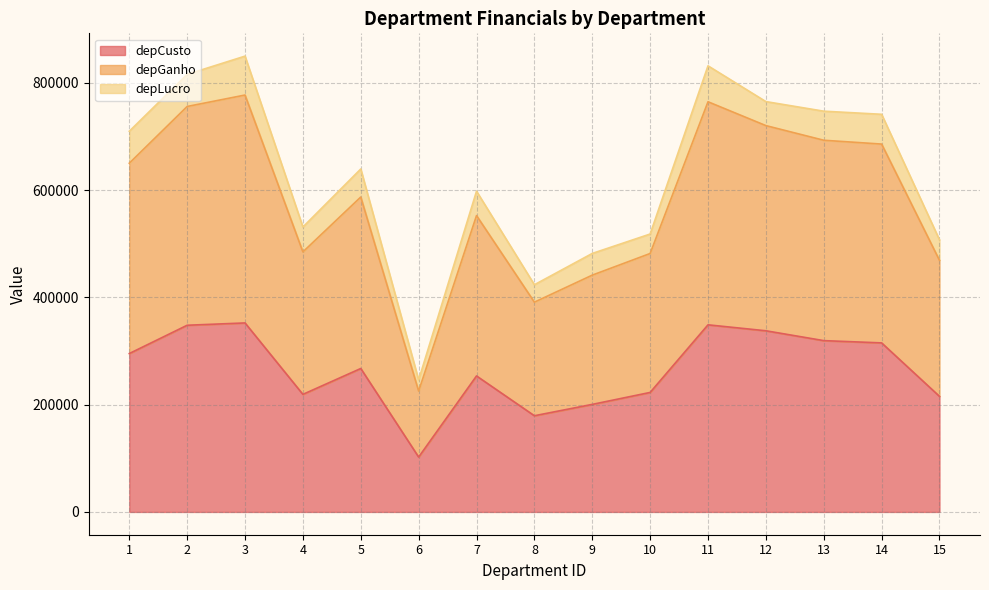

The value of depCusto at 15 is 215478.0. True or false?

True